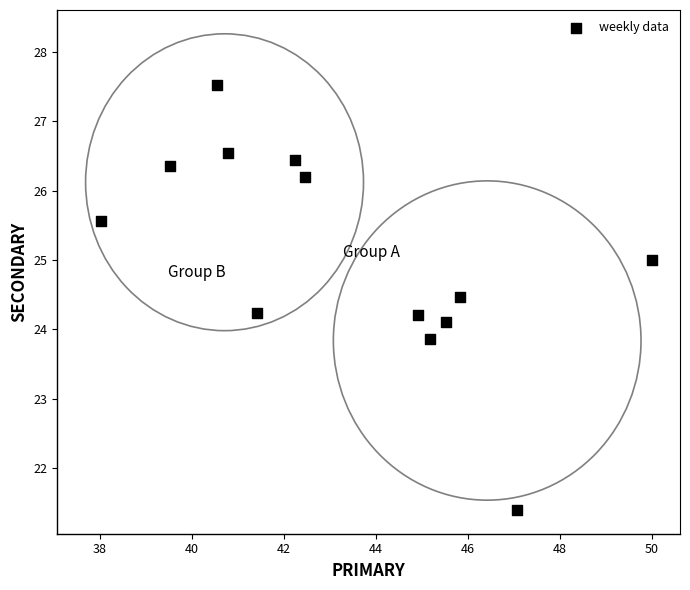

What is the range of Y values (max minus min)?

6.1